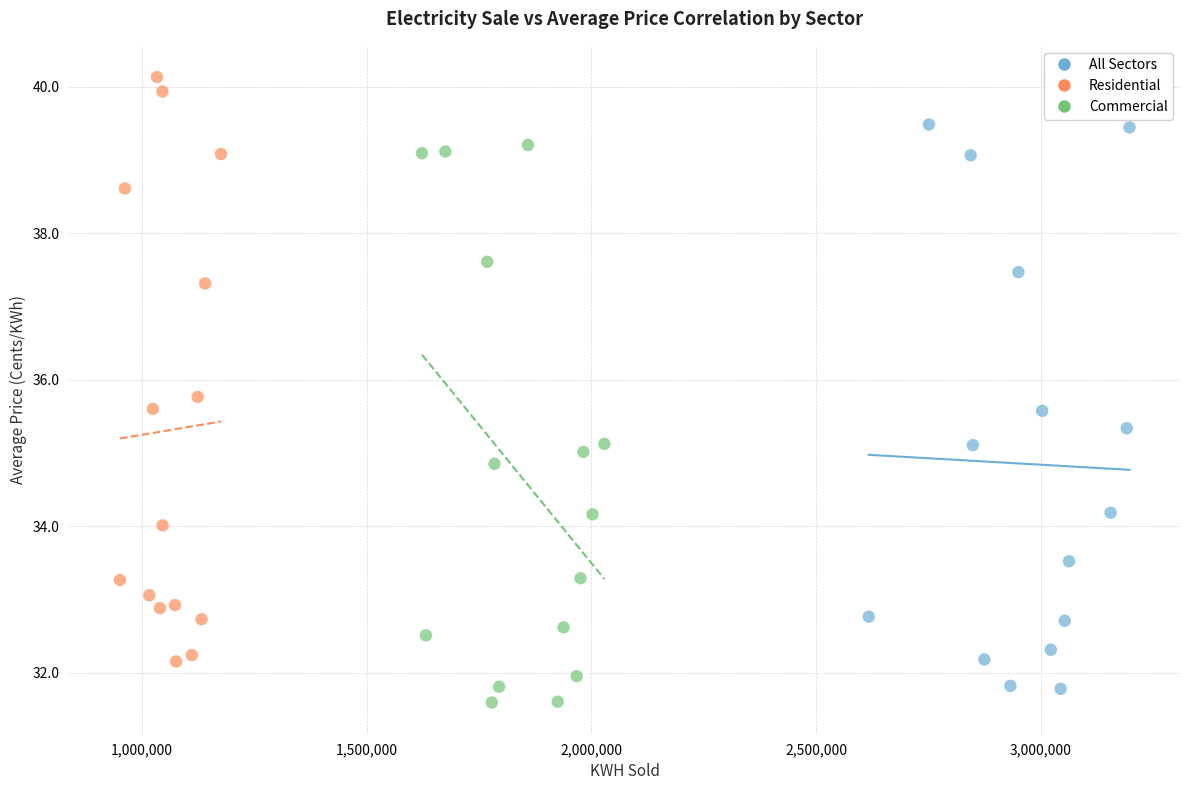

What are all the series names shown in the legend?

All Sectors, Residential, Commercial